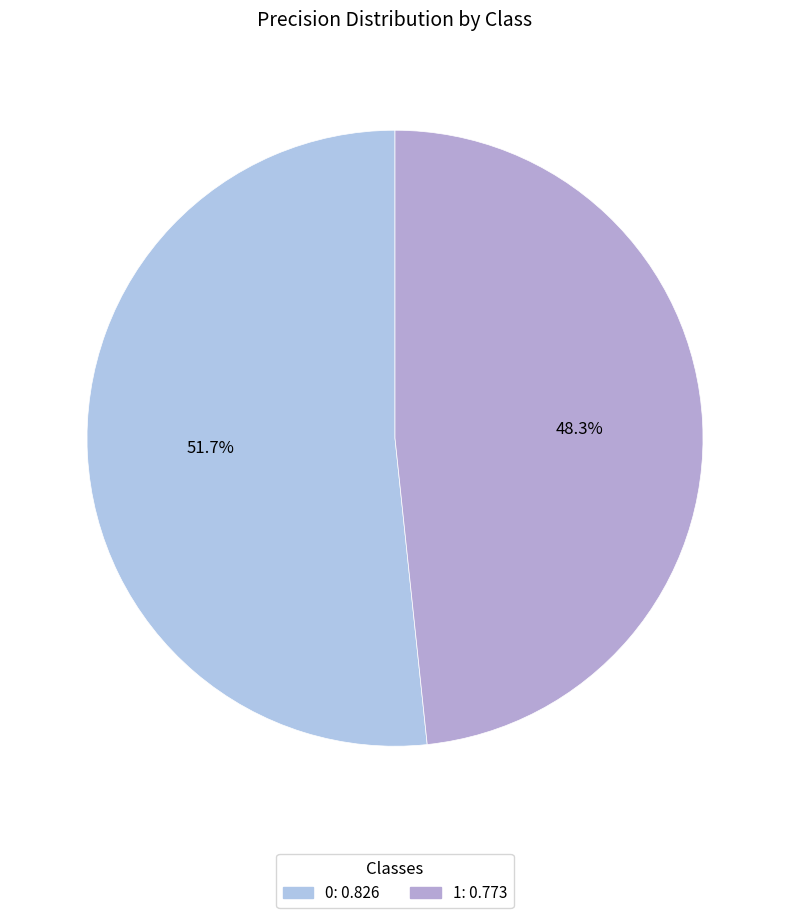

Is it true that 1 is 57% of the pie?

False